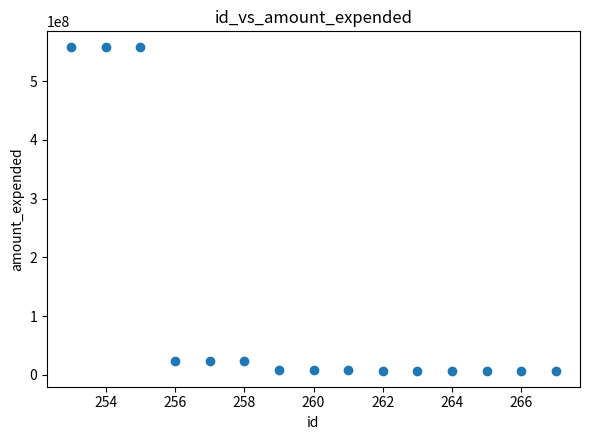

What is the range of X values (max minus min)?

14